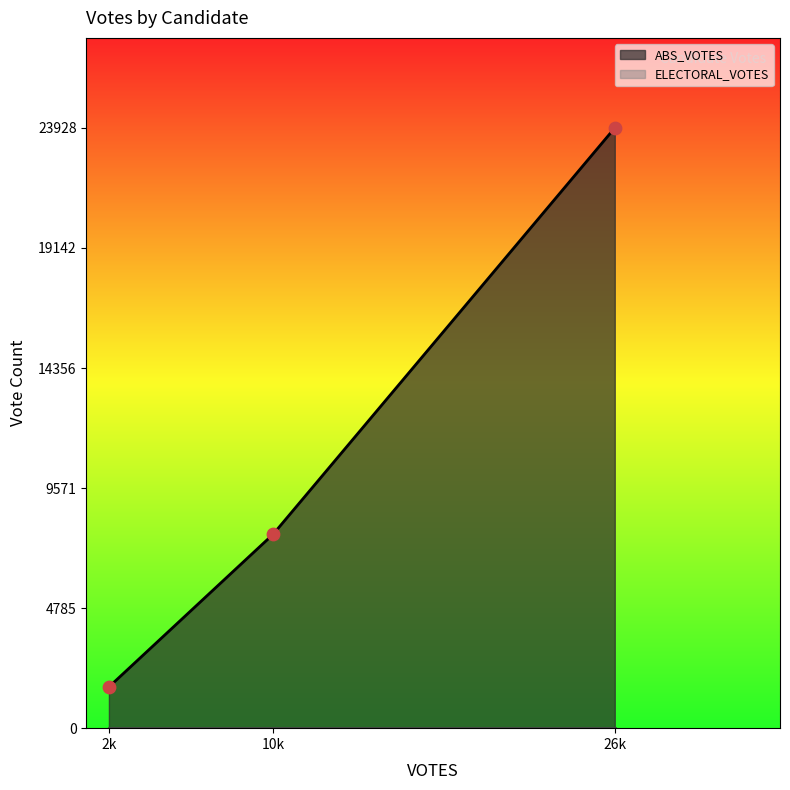

Which series has the largest total across all categories?

ABS_VOTES